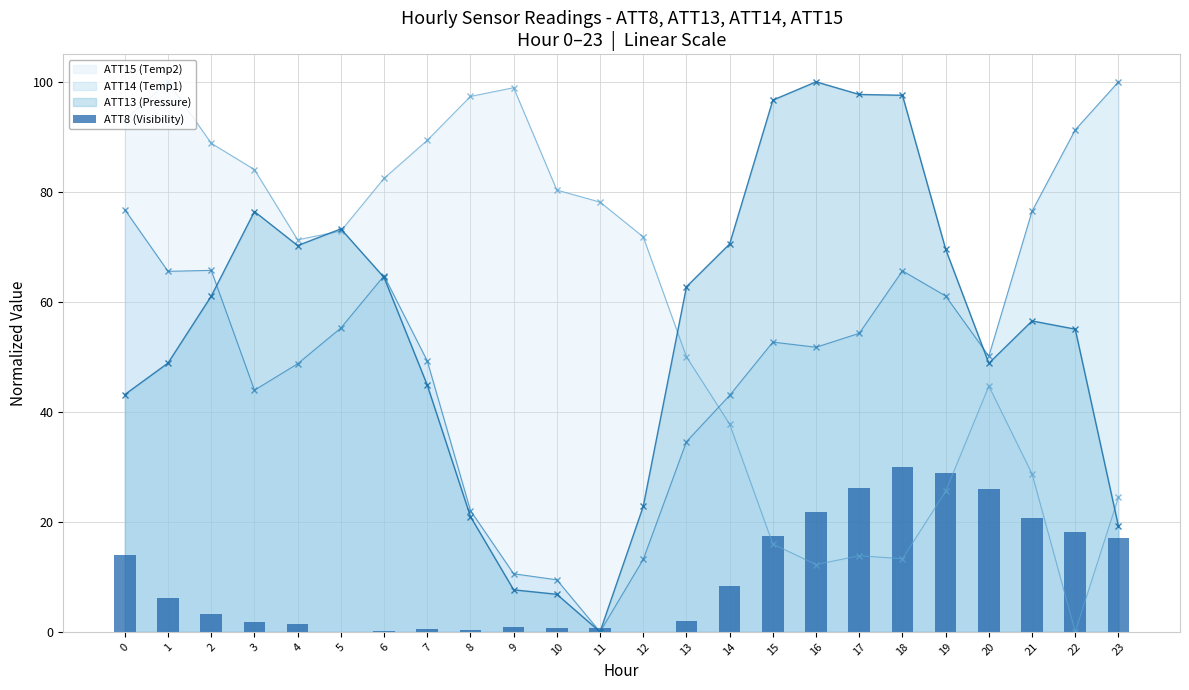

Reading left to right, what are all the values shown in this chart?

0=14.0	1=6.1	2=3.3	3=1.8	4=1.5	5=0.0	6=0.2	7=0.5	8=0.3	9=0.8	10=0.7	11=0.7	12=0.0	13=2.0	14=8.2	15=17.5	16=21.8	17=26.2	18=30.0	19=28.8	20=25.9	21=20.8	22=18.1	23=17.1